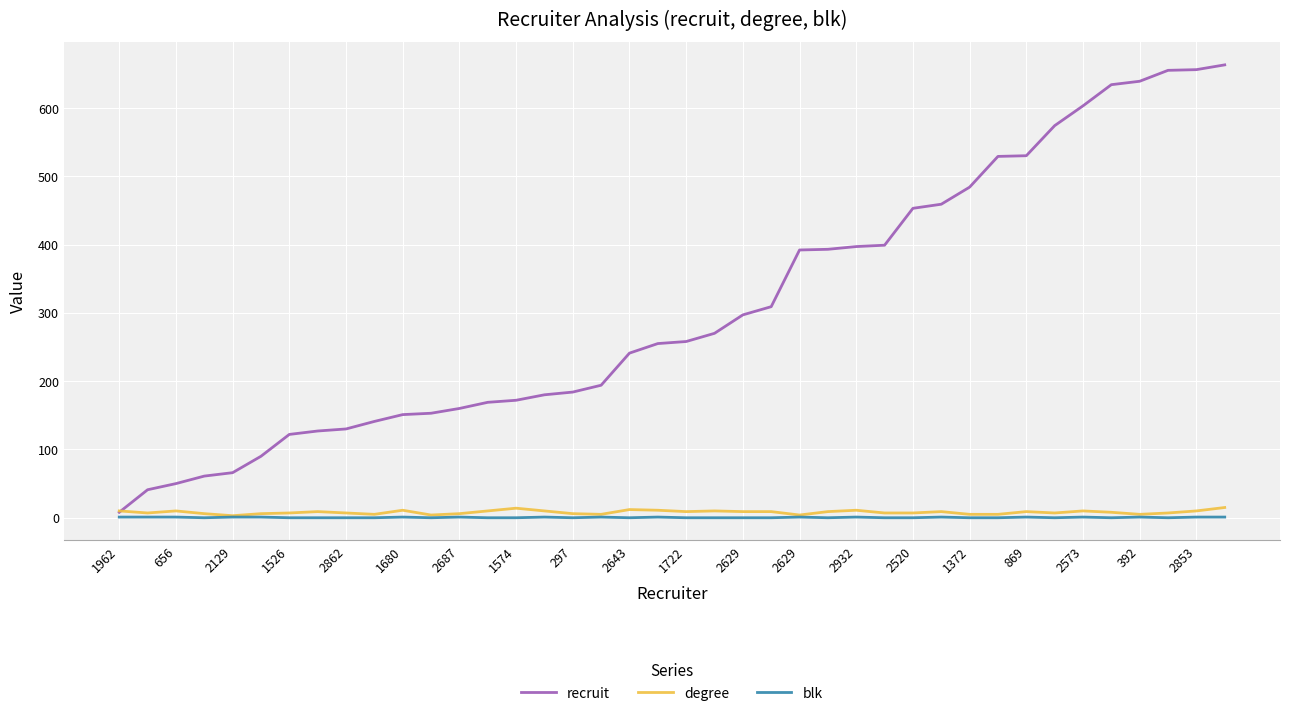

What is the highest value of the degree series?

15